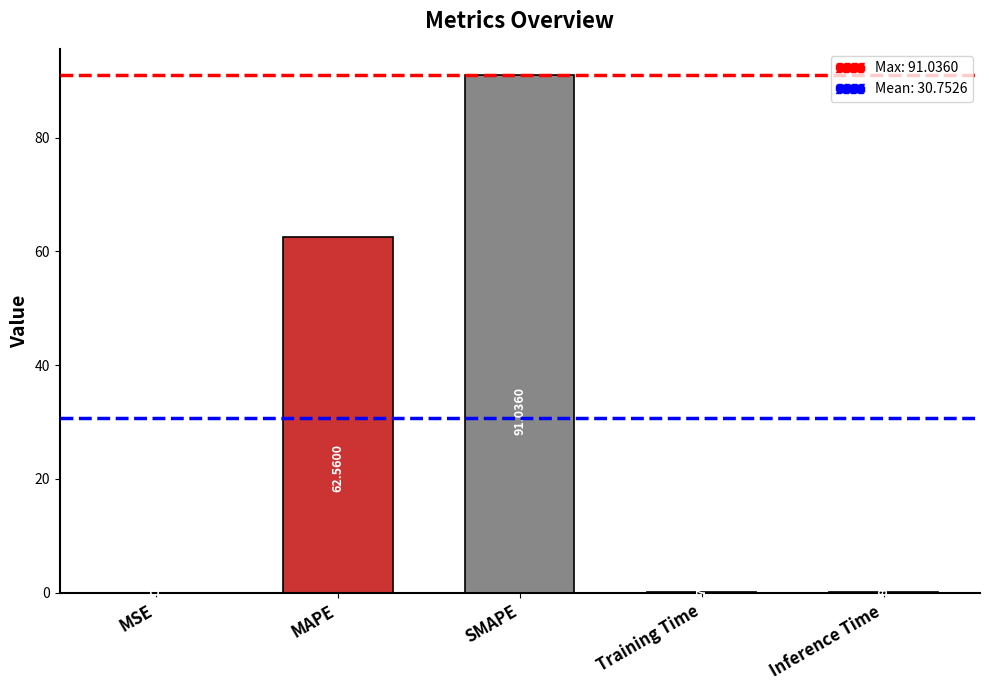

Which label corresponds to the largest value in the chart?

SMAPE